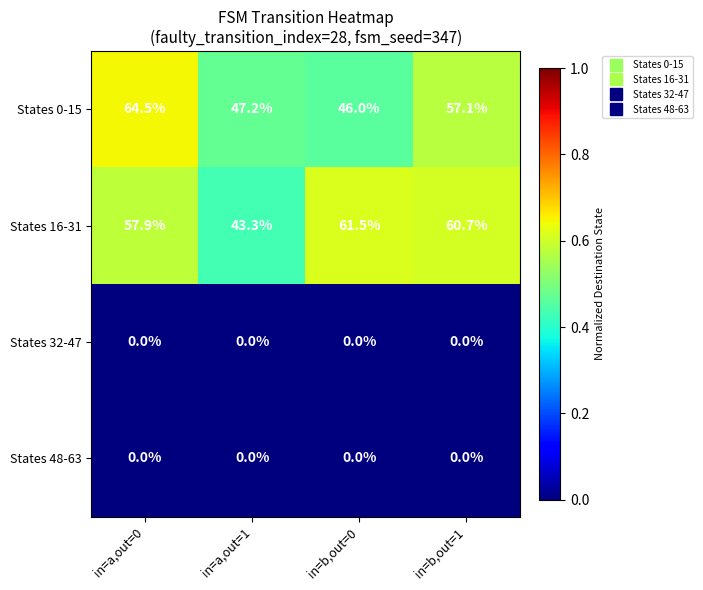

At which category is the sum across all series the highest?

in=a,out=0